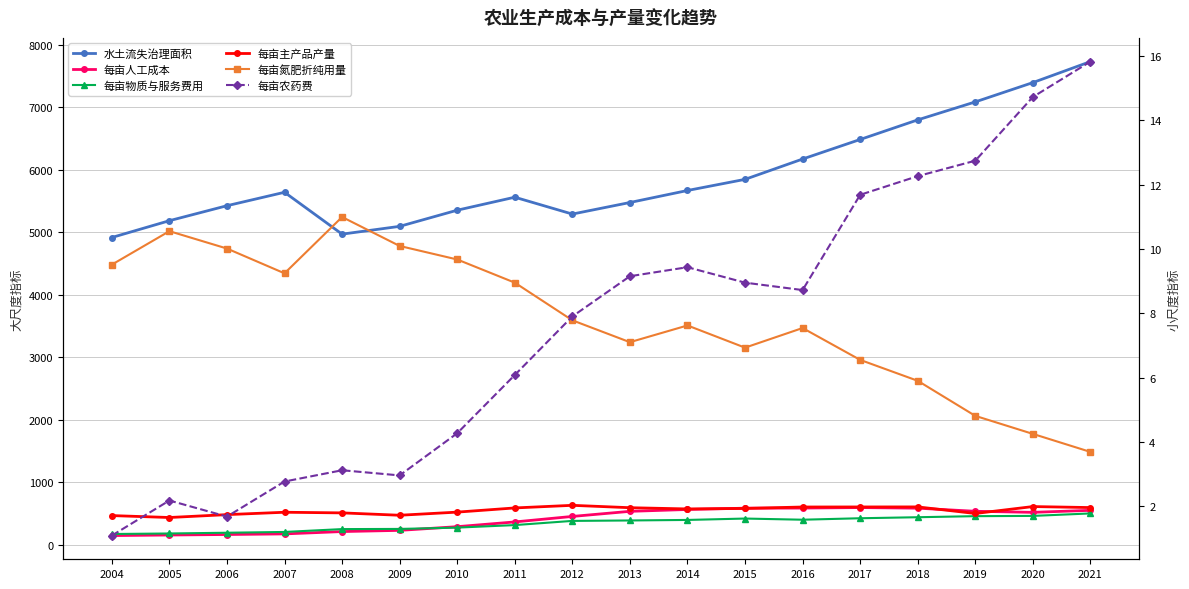

Reading right to left, transcribe all the data shown in this chart.

水土流失治理面积: 7731.9	7395.7	7086.5	6798.5	6484.8	6171.8	5846.4	5668.0	5475.7	5290.6	5560.6	5352.5	5093.9	4969.3	5639.4	5424.3	5184.5	4915.4
每亩人工成本: 547.2	515.0	532.0	581.8	591.5	583.4	581.7	560.9	531.2	449.6	361.5	285.6	226.5	207.5	170.0	160.3	152.3	143.1
每亩物质与服务费用: 497.7	457.9	453.9	436.9	420.6	397.1	415.7	393.5	385.0	378.1	311.0	270.6	249.5	246.8	201.1	188.6	176.6	168.2
每亩主产品产量: 591.5	607.5	496.7	602.1	601.5	600.6	577.6	569.8	589.4	627.4	585.6	518.6	468.5	506.4	516.5	478.6	432.4	463.3
每亩氮肥折纯用量: 3.7	4.2	4.8	5.9	6.5	7.5	6.9	7.6	7.1	7.8	8.9	9.7	10.1	11.0	9.2	10.0	10.6	9.5
每亩农药费: 15.8	14.7	12.7	12.3	11.7	8.7	8.9	9.4	9.2	7.9	6.1	4.3	3.0	3.1	2.8	1.7	2.2	1.1